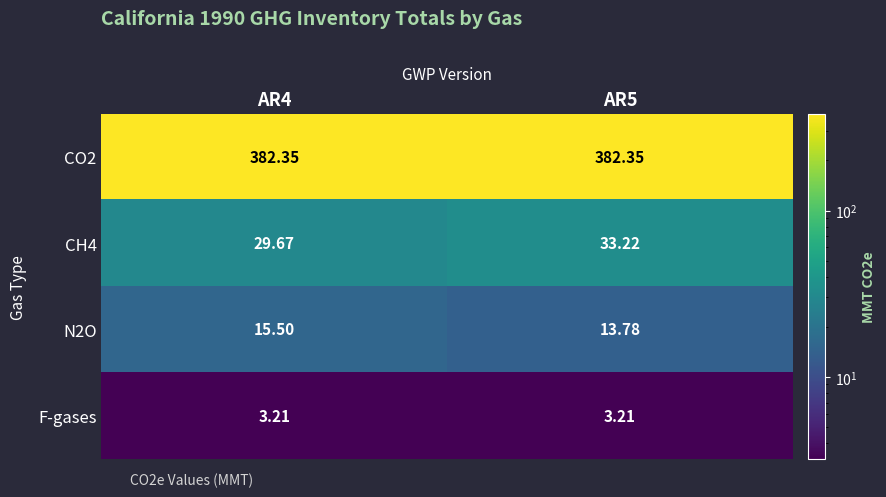

At how many categories does at least one series exceed 322?

2